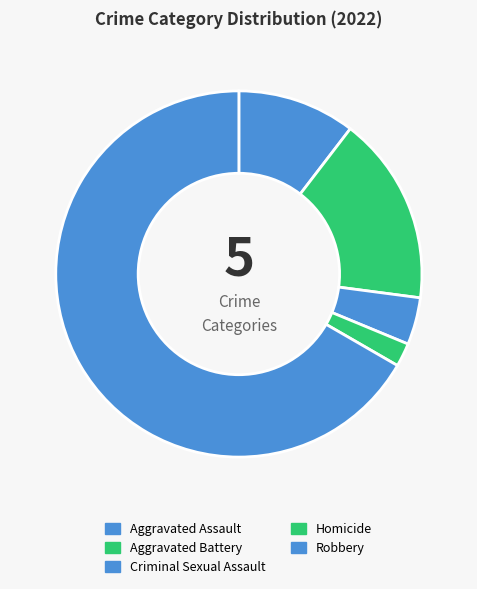

Which has a higher value, Robbery or Criminal Sexual Assault?

Robbery